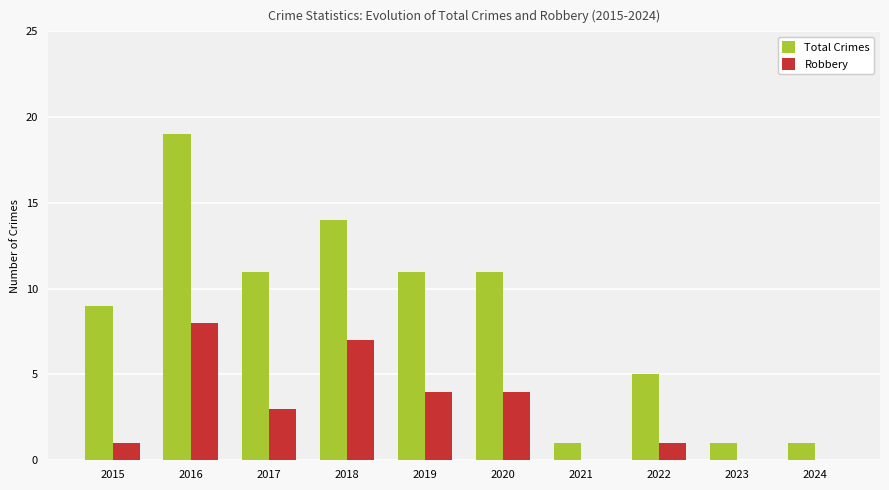

What is the sum of all Total Crimes values?

83